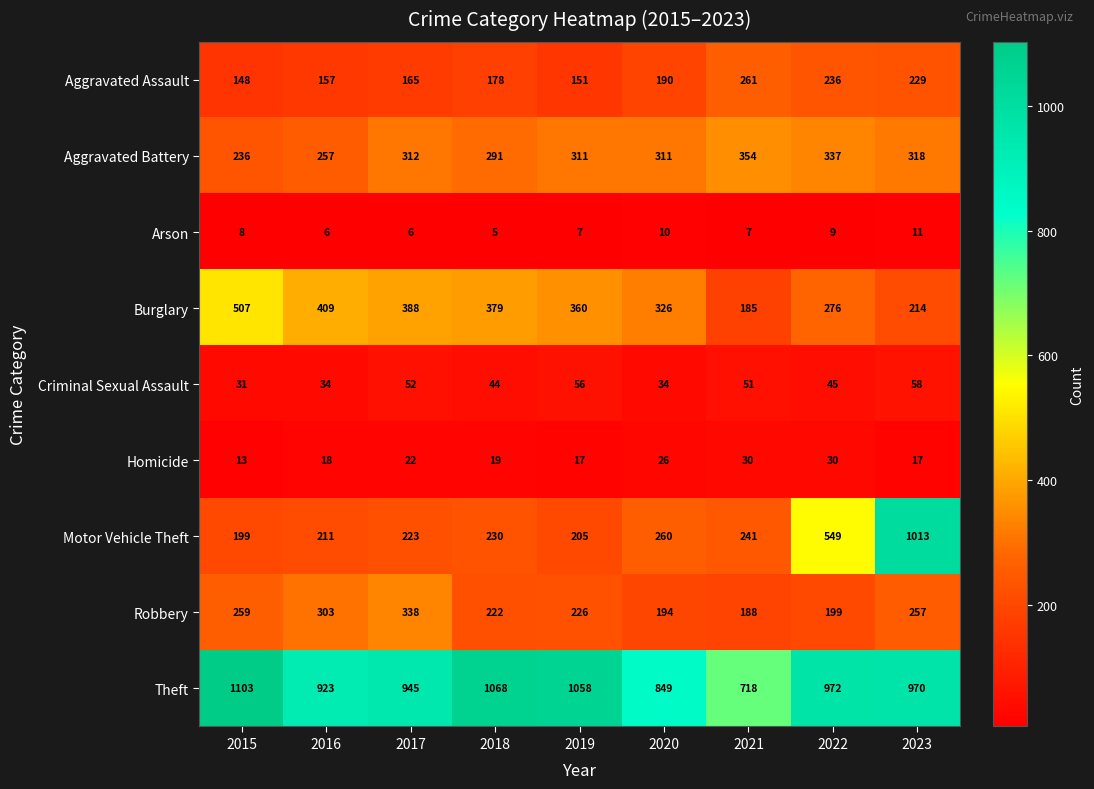

Which series has the largest range (max minus min)?

Motor Vehicle Theft